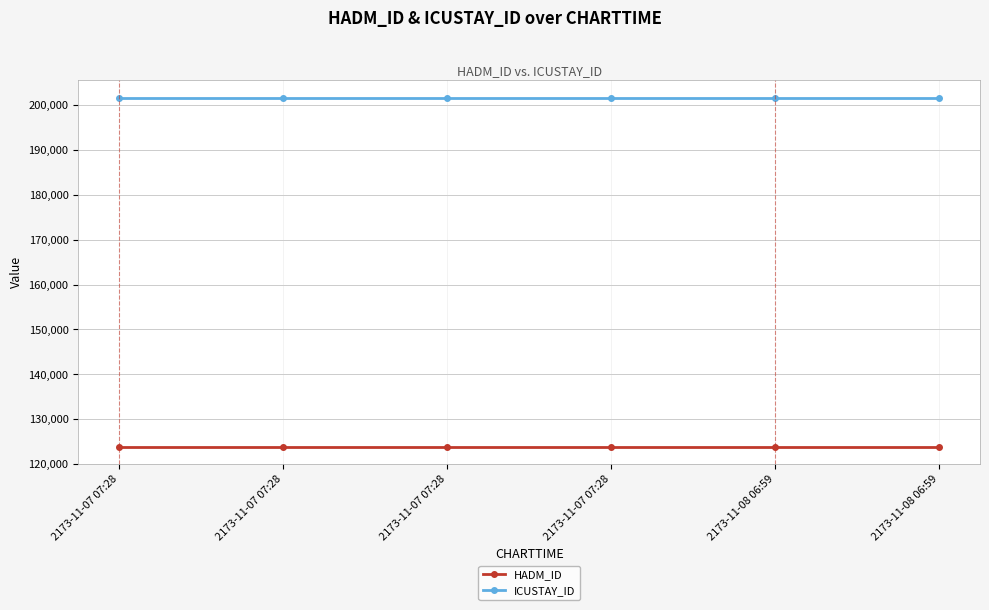

Which category has the lowest value across all series?

2173-11-07 07:28